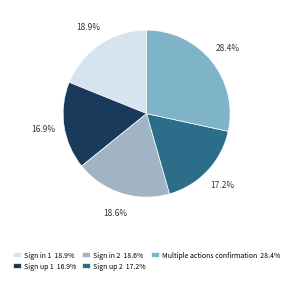

What is the largest slice in the pie chart?

Multiple actions confirmation